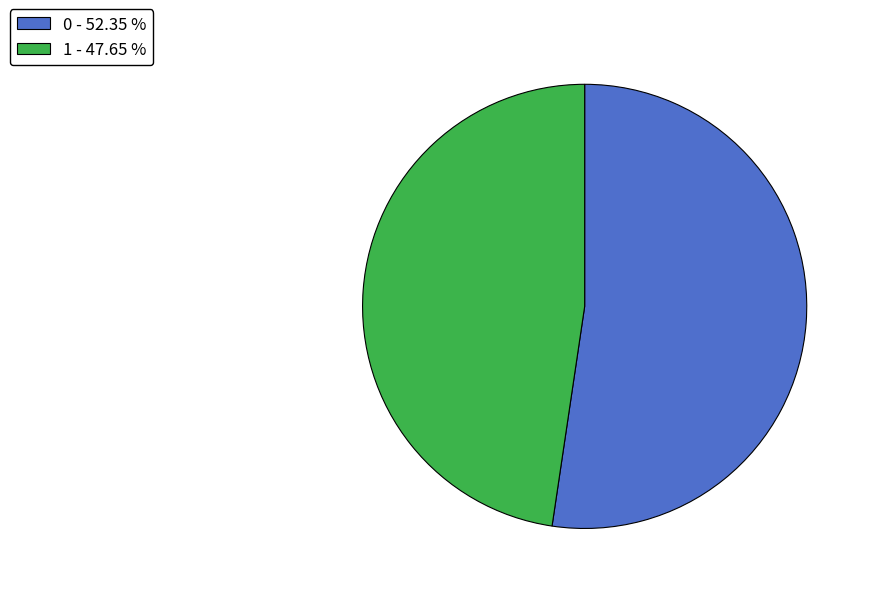

Rank the categories by value from highest to lowest.

0, 1